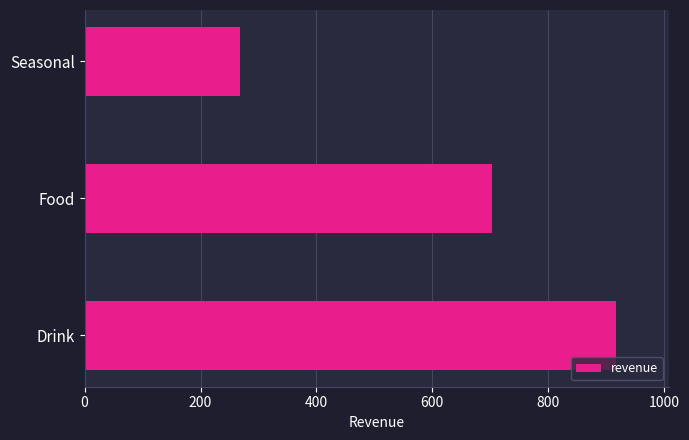

How many values exceed 702?

2